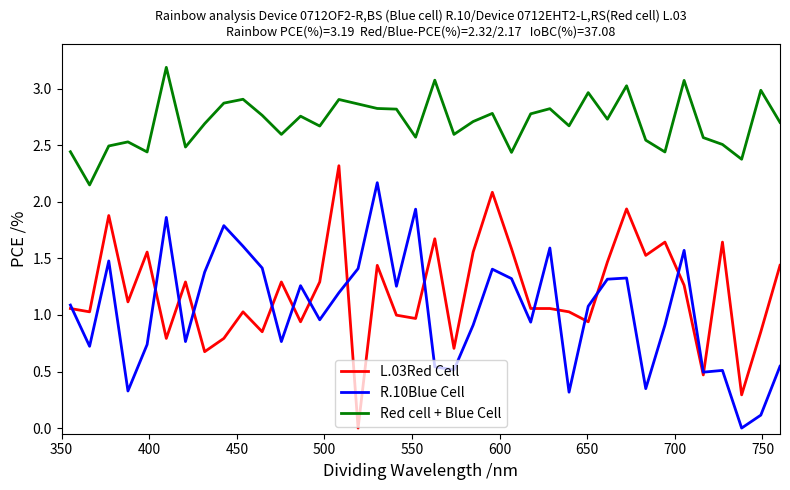

List the series in order of their peak value, lowest first.

R.10Blue Cell, L.03Red Cell, Red cell + Blue Cell